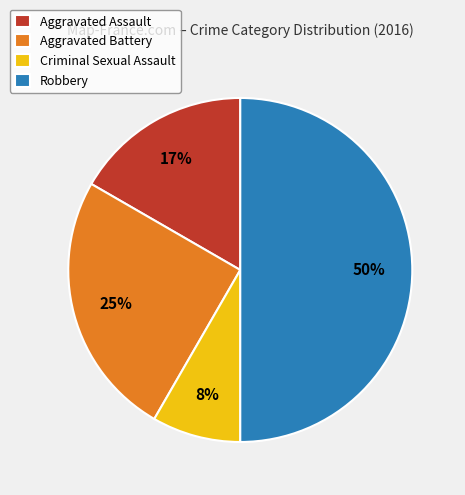

Which category has the smallest portion of the pie?

Criminal Sexual Assault